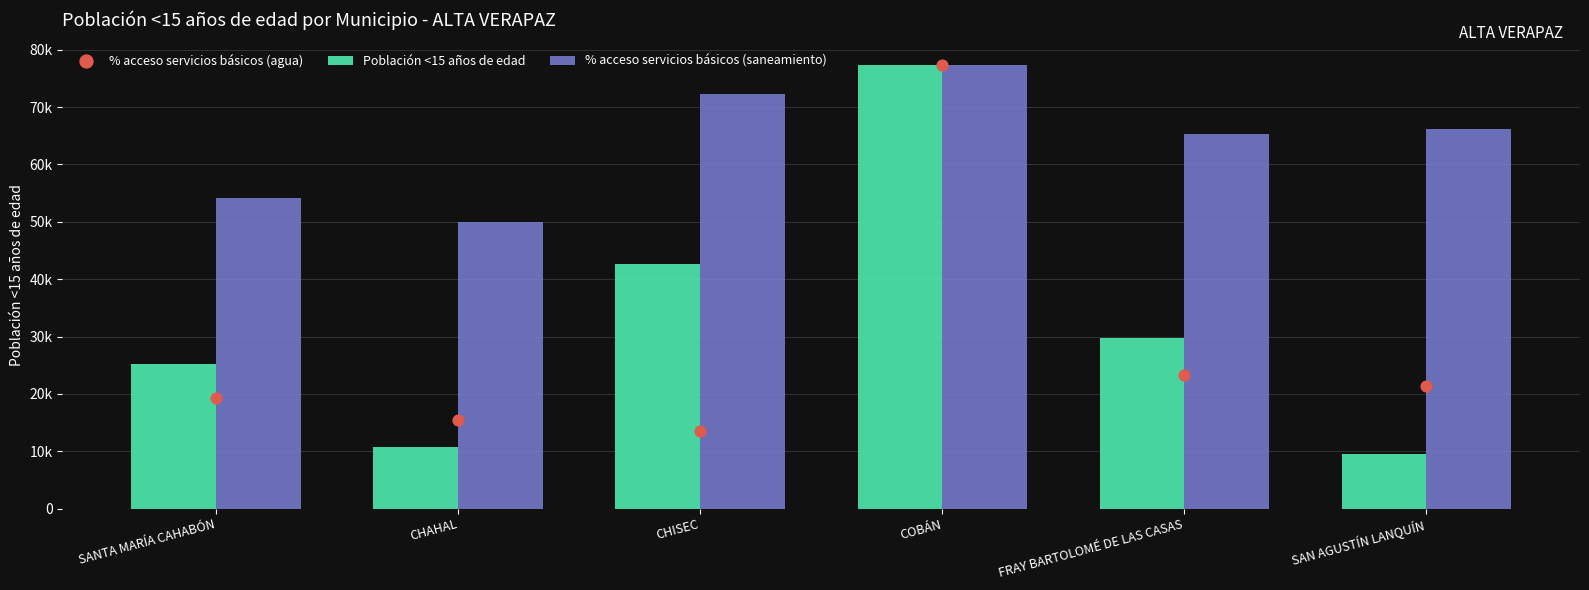

Which series contains the highest Y value?

Población <15 años de edad